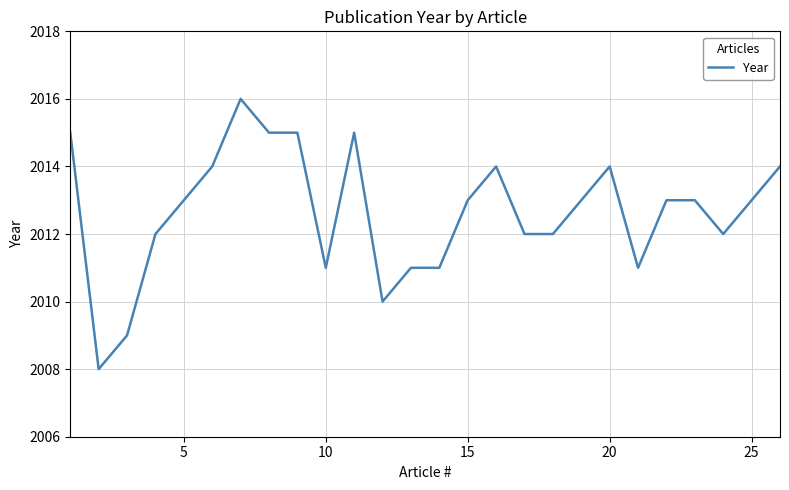

What is the smallest value displayed?

2008